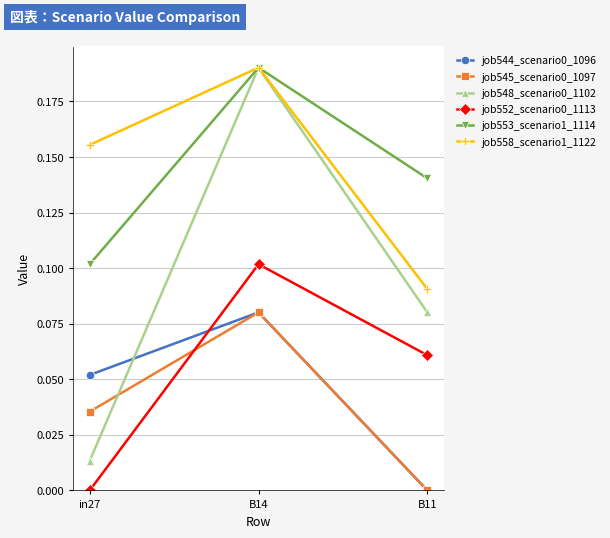

What is the sum of all job558_scenario1_1122 values?

0.4